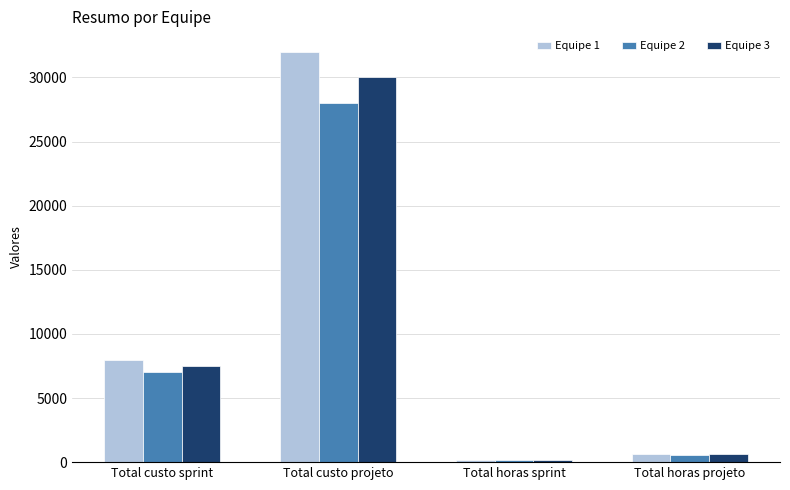

How many values in the Equipe 1 series are below 8000?

2